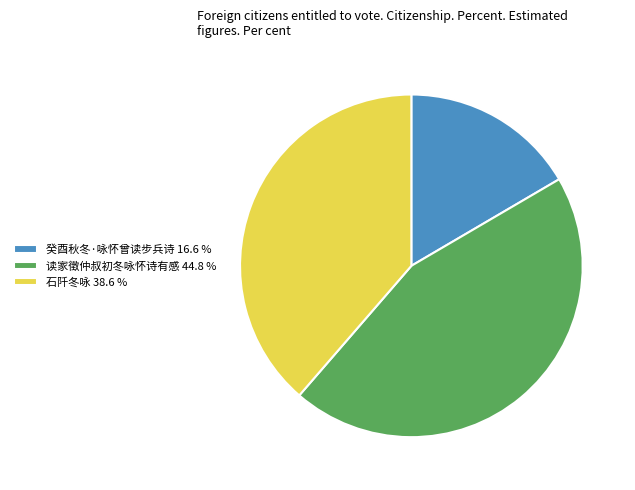

What is the smallest slice in the pie chart?

癸酉秋冬·咏怀曾读步兵诗